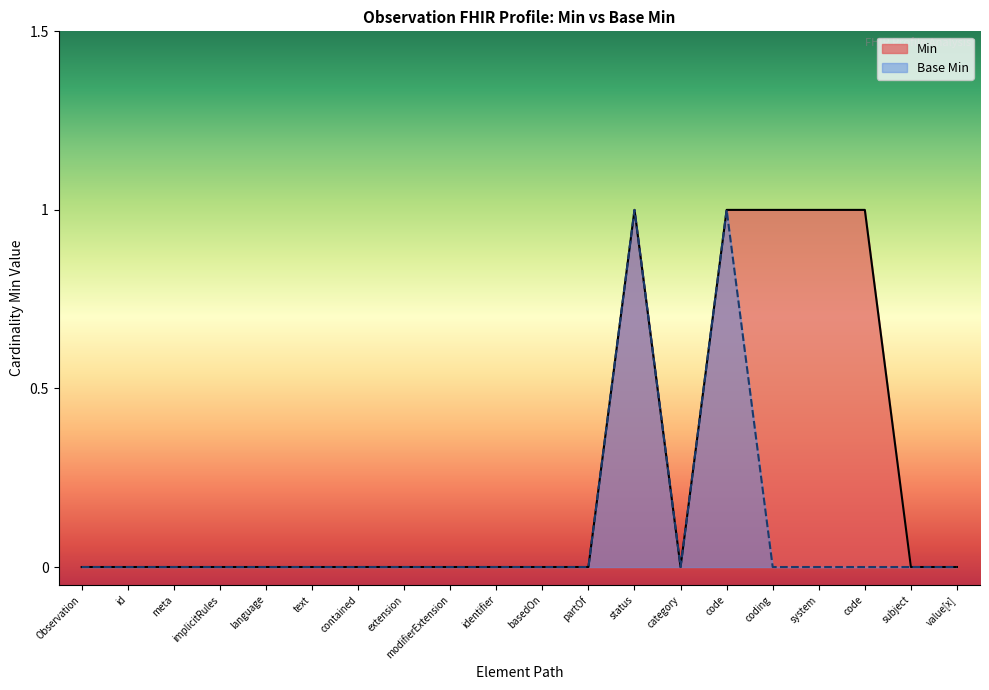

How many lines are shown in the chart?

2